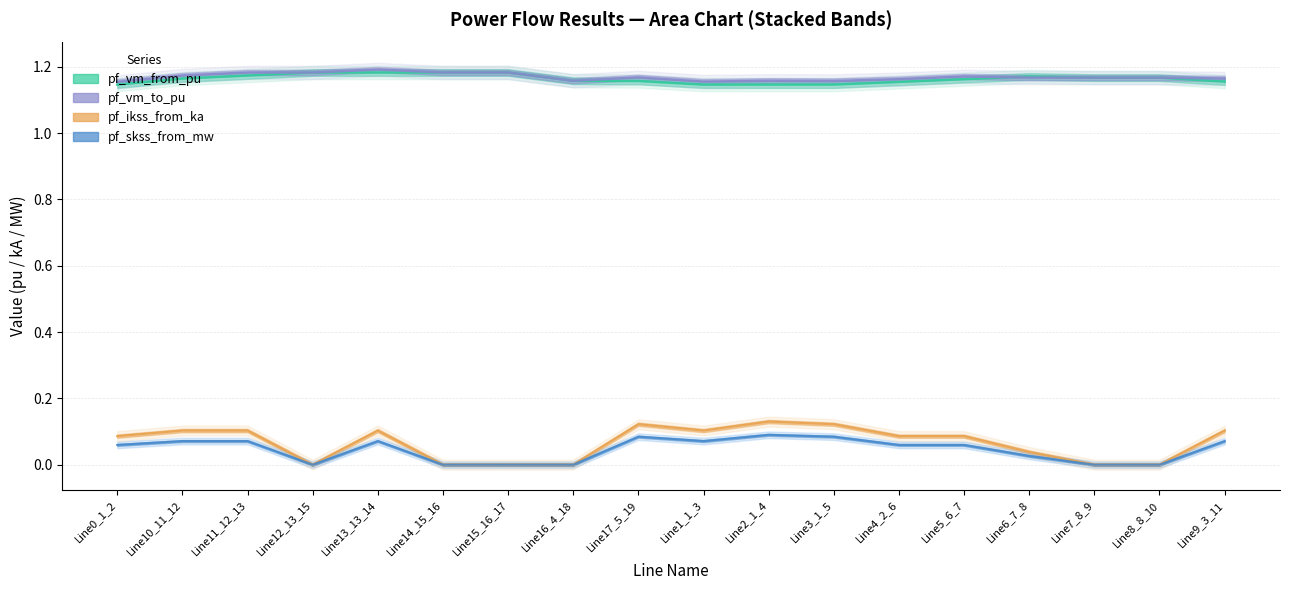

Does the chart display data point markers on the line(s)?

No